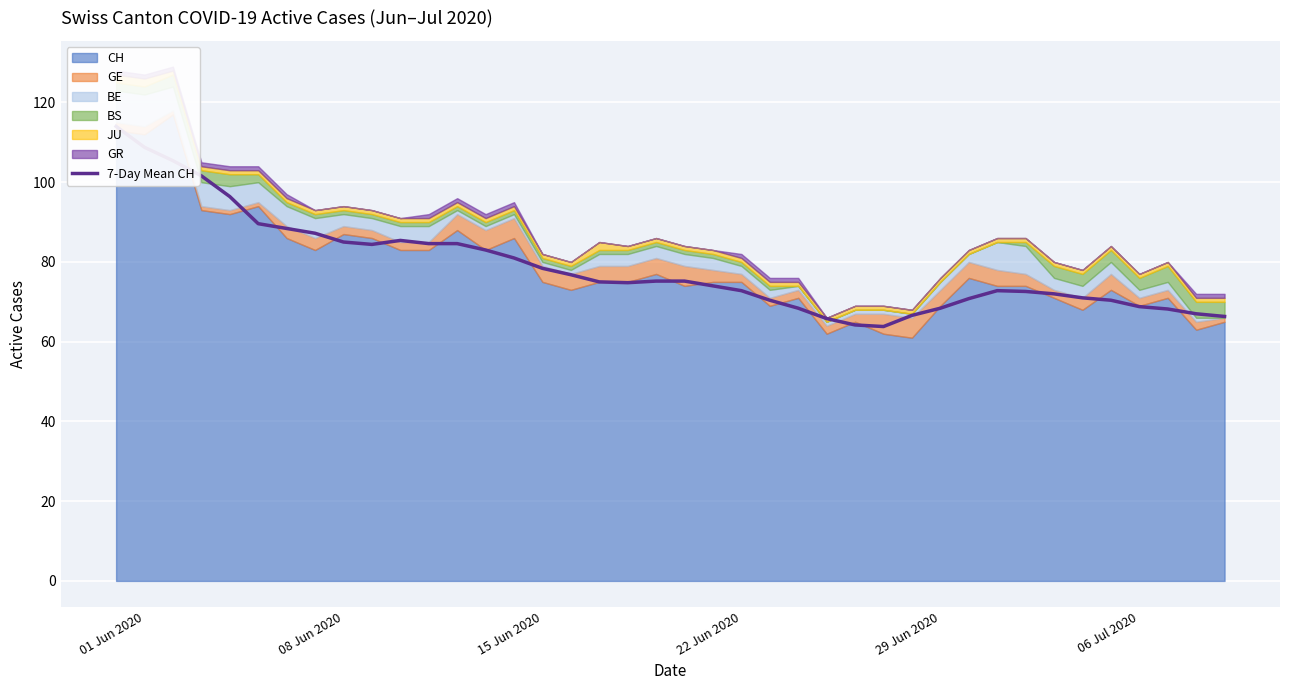

How many data points are above 75?

19